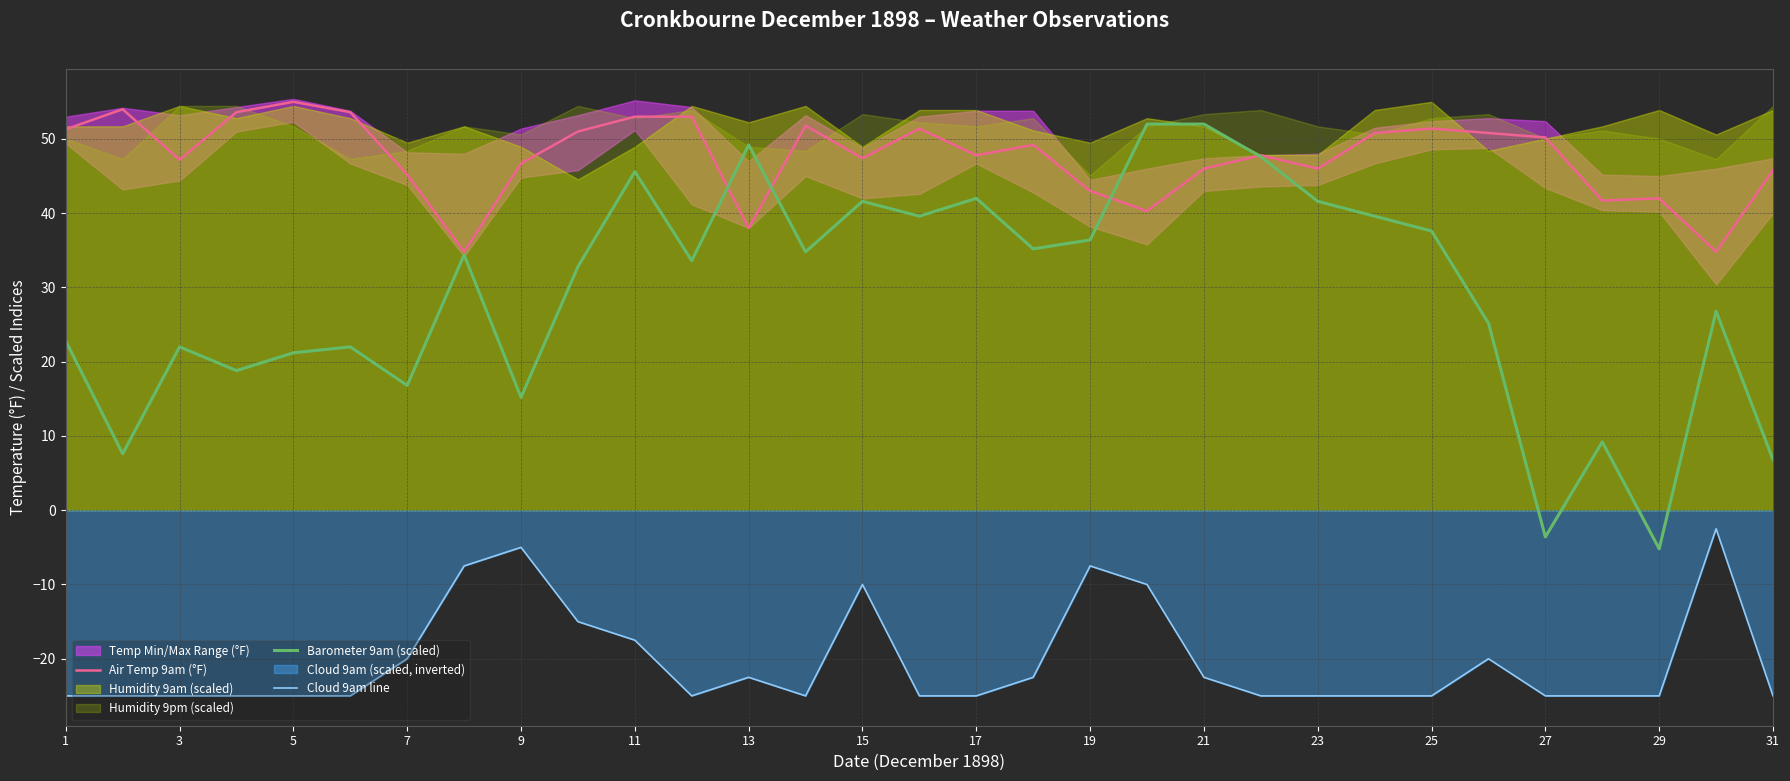

Reading left to right, list all the values displayed in this chart.

Air Temp 9am (°F): 51.3	54.0	47.2	53.6	55.0	53.6	45.2	34.8	46.7	51.0	53.0	53.0	38.0	51.8	47.4	51.4	47.8	49.2	43.0	40.3	46.0	47.8	46.0	50.8	51.4	50.8	50.2	41.7	42.0	34.8	45.8
Barometer 9am (scaled): 22.8	7.6	22.0	18.8	21.2	22.0	16.8	34.4	15.2	32.8	45.6	33.6	49.2	34.8	41.6	39.6	42.0	35.2	36.4	52.0	52.0	47.6	41.6	39.6	37.6	25.2	-3.6	9.2	-5.2	26.8	6.8
Cloud 9am line: -25.0	-25.0	-25.0	-25.0	-25.0	-25.0	-20.0	-7.5	-5.0	-15.0	-17.5	-25.0	-22.5	-25.0	-10.0	-25.0	-25.0	-22.5	-7.5	-10.0	-22.5	-25.0	-25.0	-25.0	-25.0	-20.0	-25.0	-25.0	-25.0	-2.5	-25.0